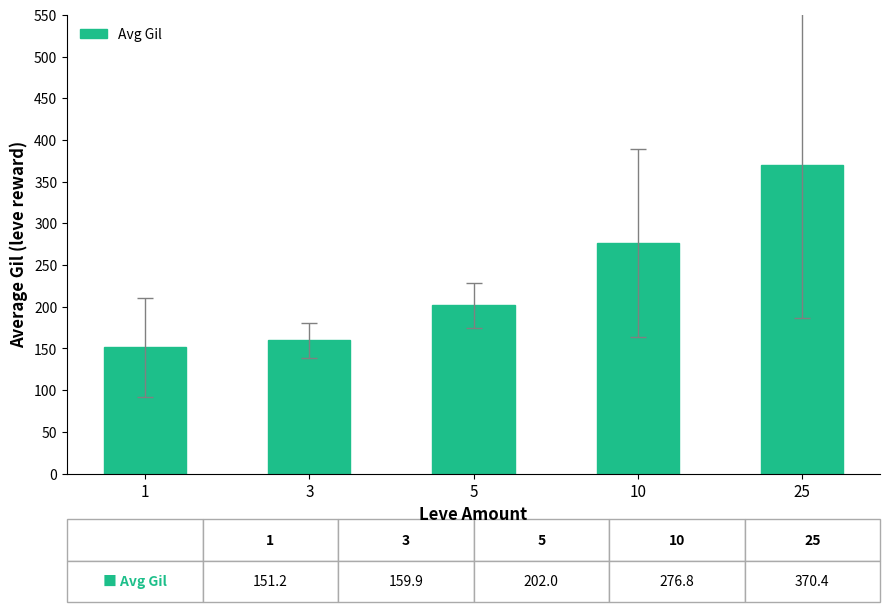

List the labels in order of value, largest first.

25, 10, 5, 3, 1